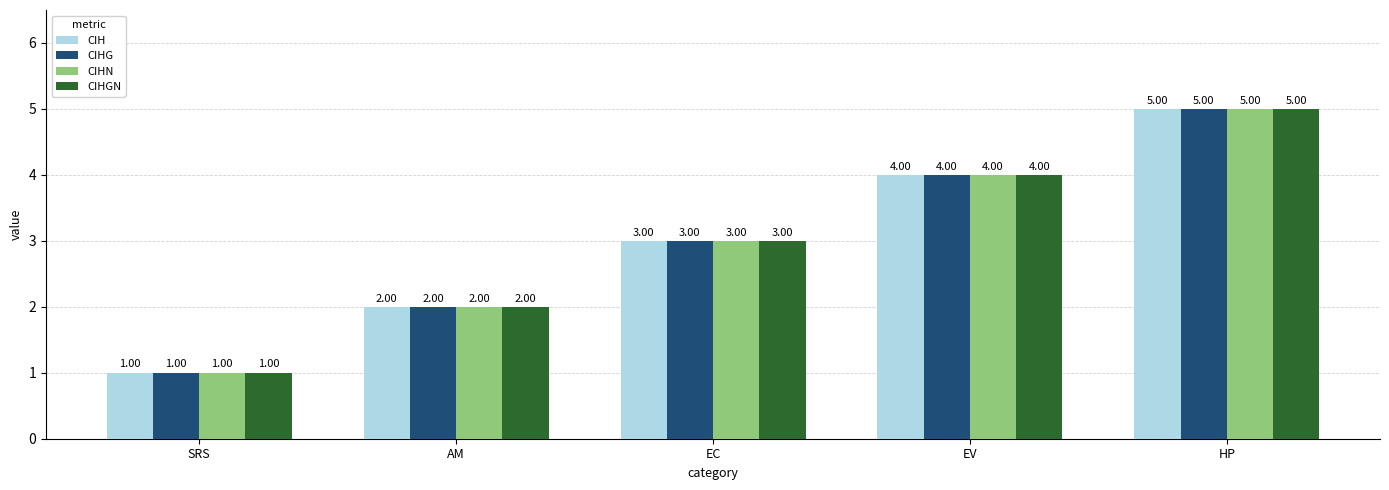

Reading left to right, transcribe all the data shown in this chart.

CIH: 1	2	3	4	5
CIHG: 1	2	3	4	5
CIHN: 1	2	3	4	5
CIHGN: 1	2	3	4	5